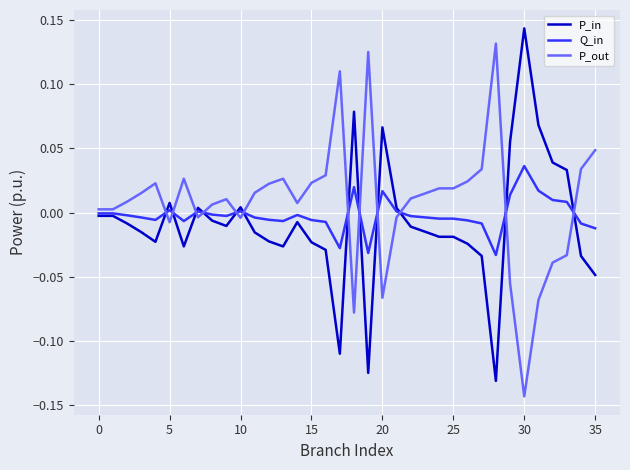

At which category is the sum across all series the highest?

30